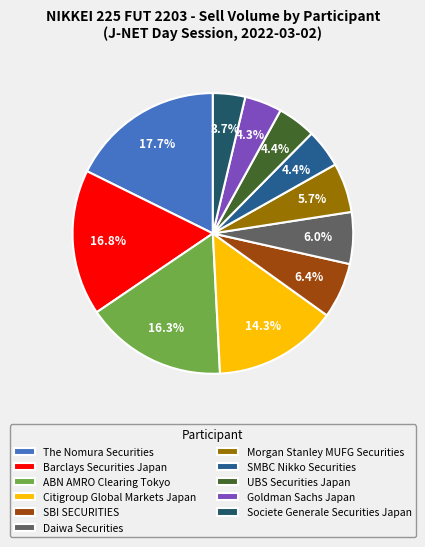

Approximately how many times larger is the value at SBI SECURITIES compared to UBS Securities Japan?

1.5